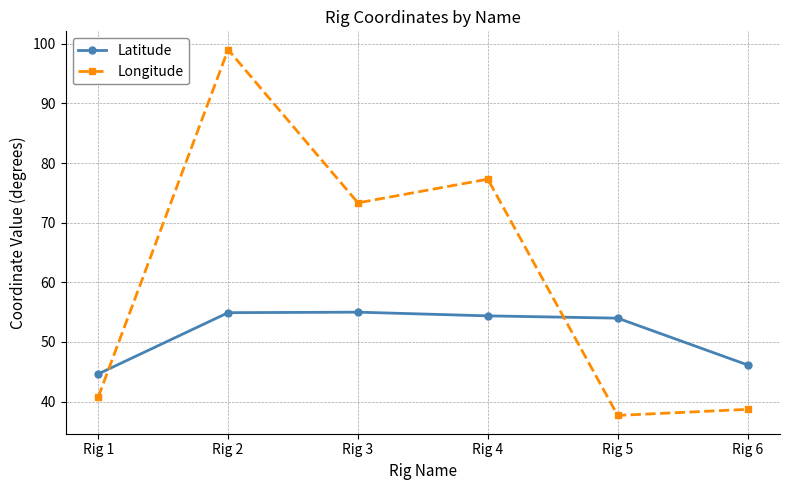

Between Rig 3 and Rig 6, which series saw the biggest shift?

Longitude